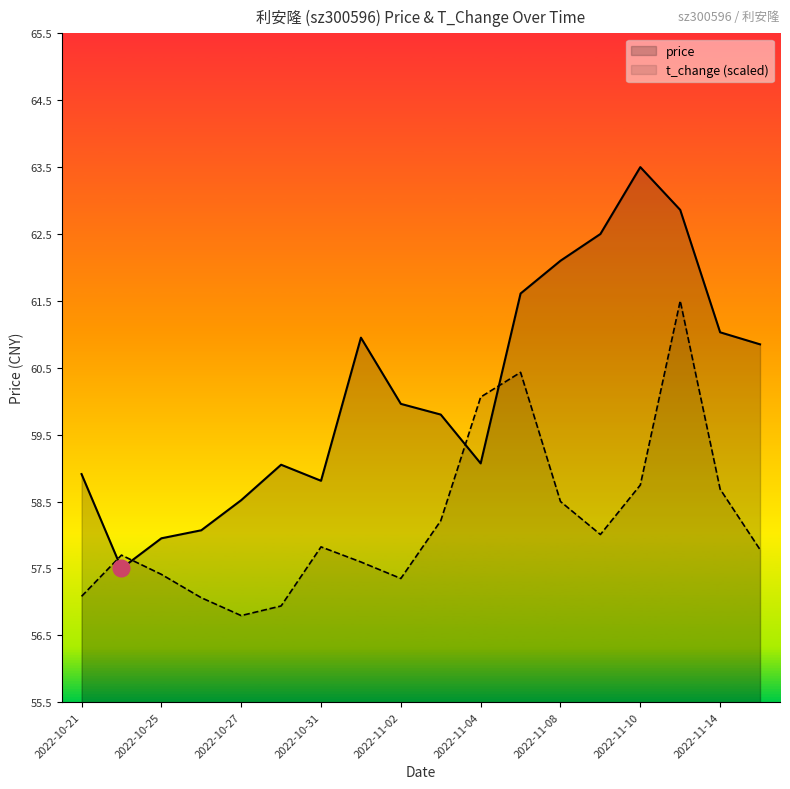

The value of price at 2022-11-07 is 61.6. True or false?

True